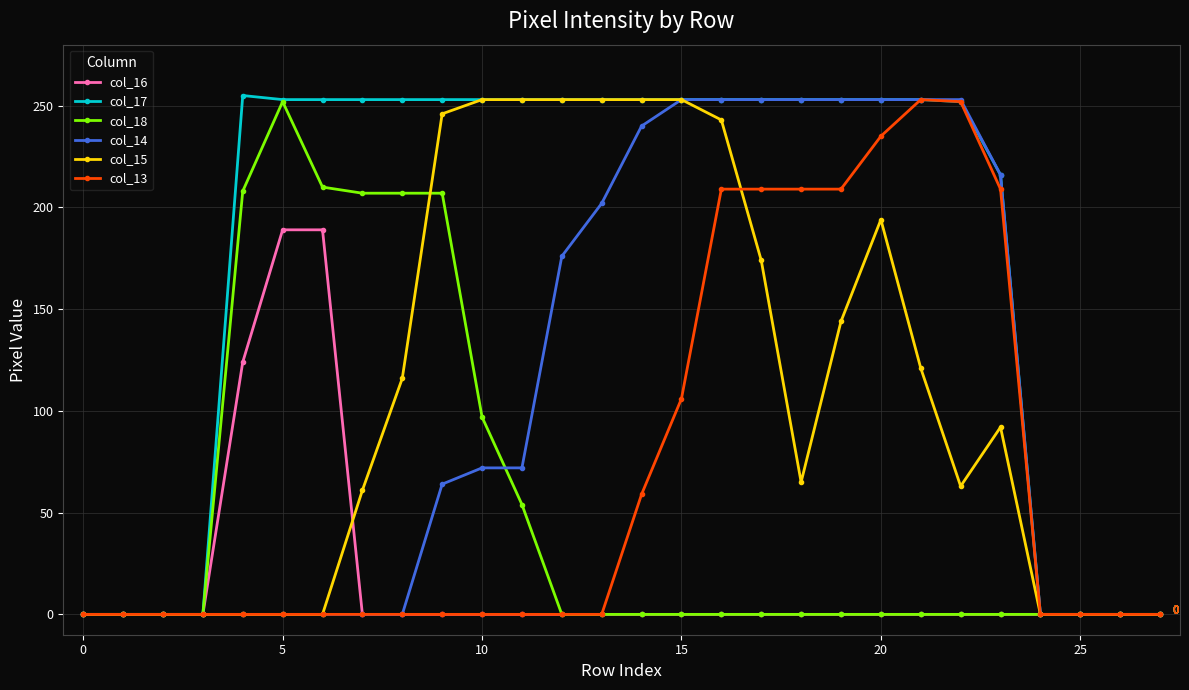

Which series has the largest total across all categories?

col_17